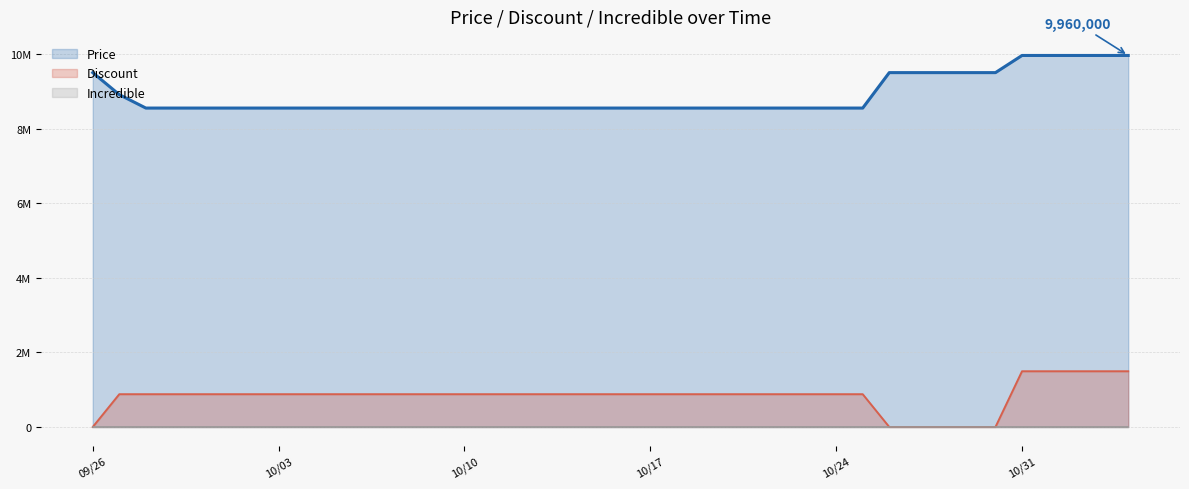

Does the chart have visible grid lines?

Yes